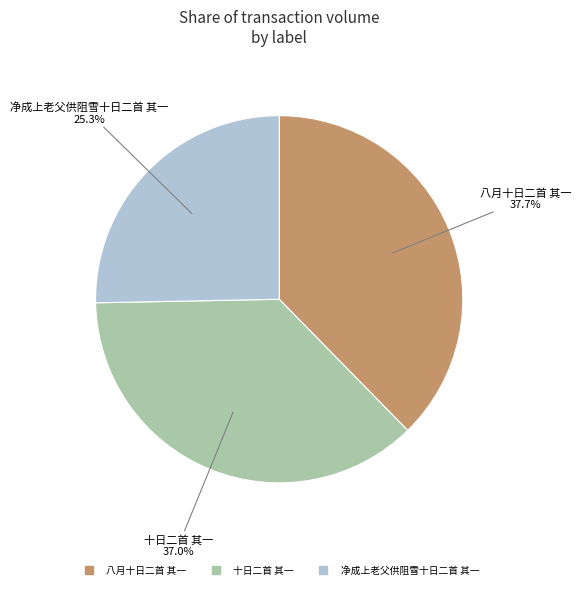

Is it true that 十日二首 其一 is 37% of the pie?

True